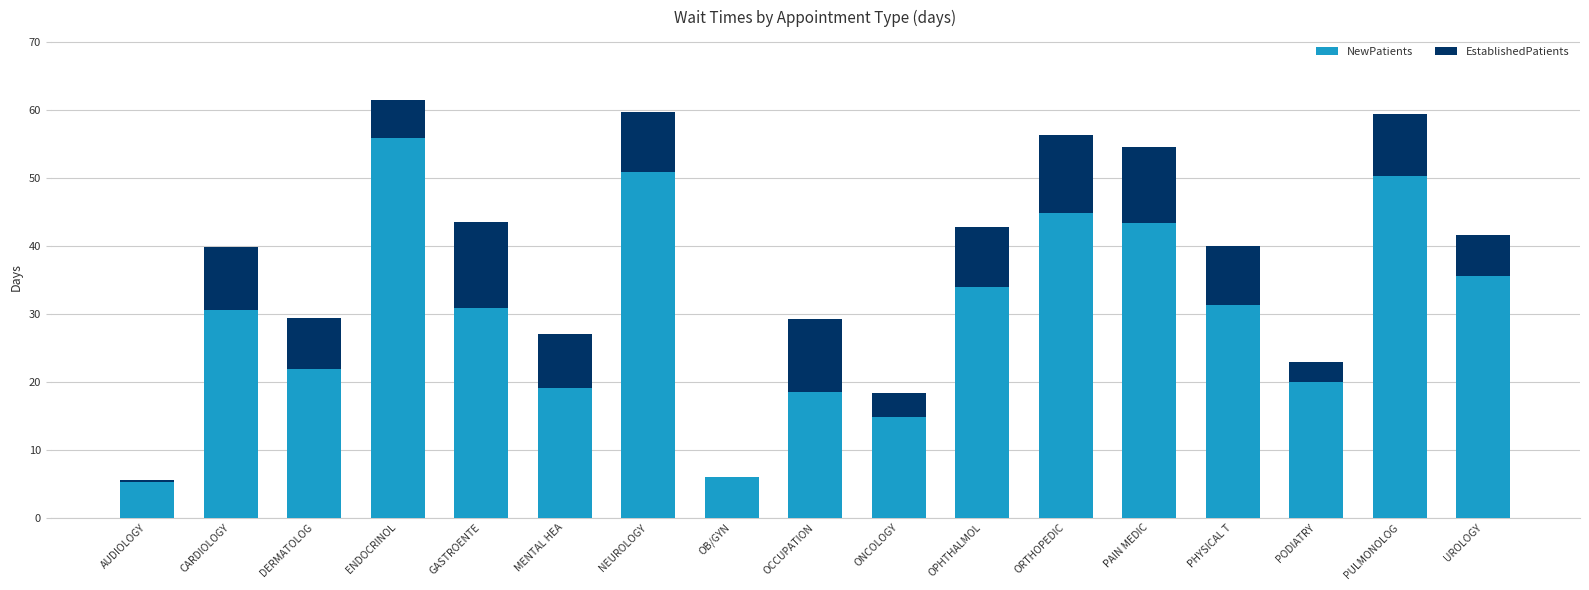

Read the NewPatients value at PHYSICAL T.

31.3